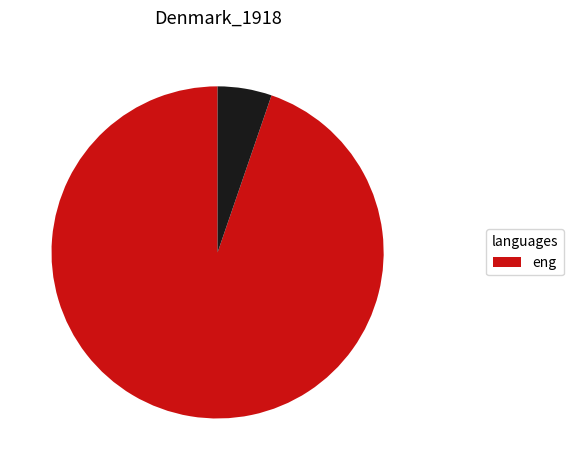

Does any single category account for the majority?

Yes